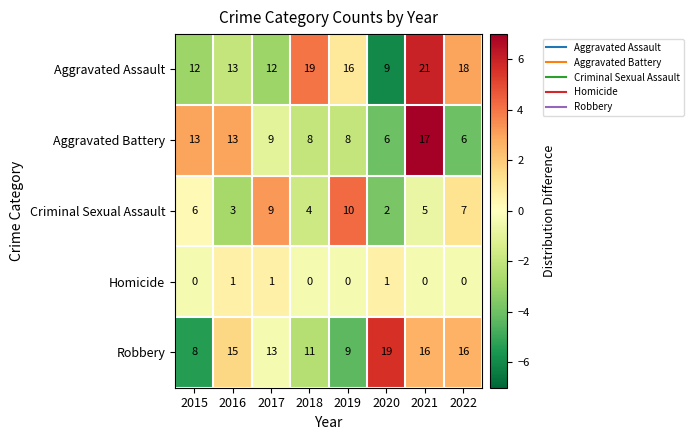

What is the difference between the Criminal Sexual Assault values at 2015 and 2017?

3